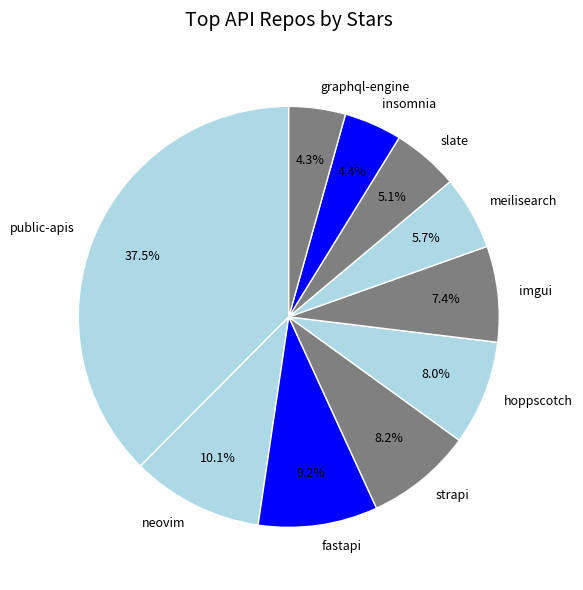

What percentage is the strapi slice, to the nearest percent?

8%